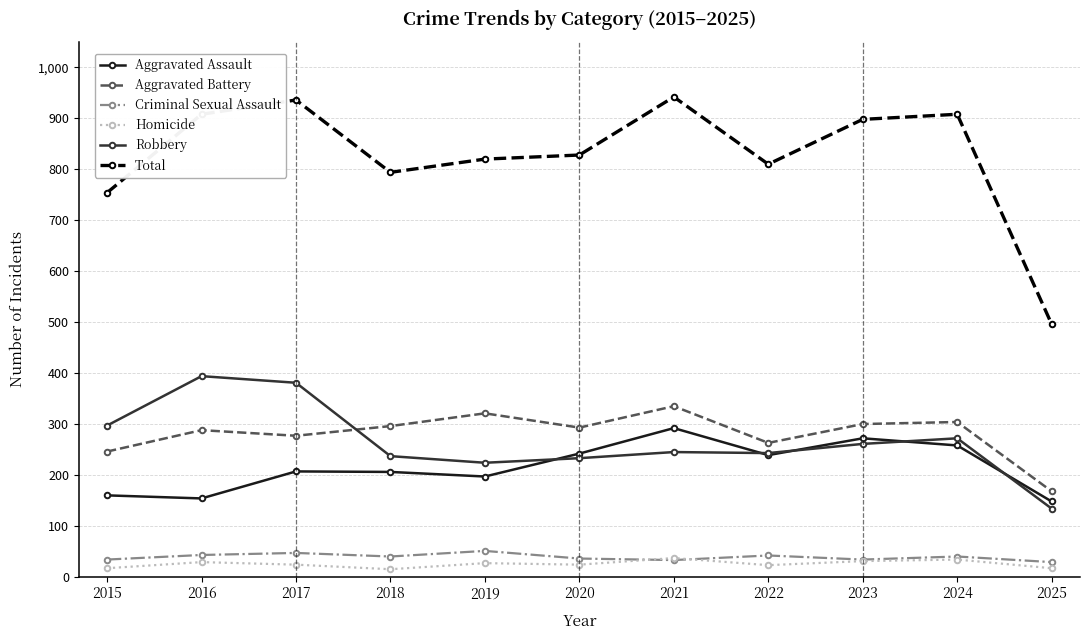

Count the number of data series in this chart.

6